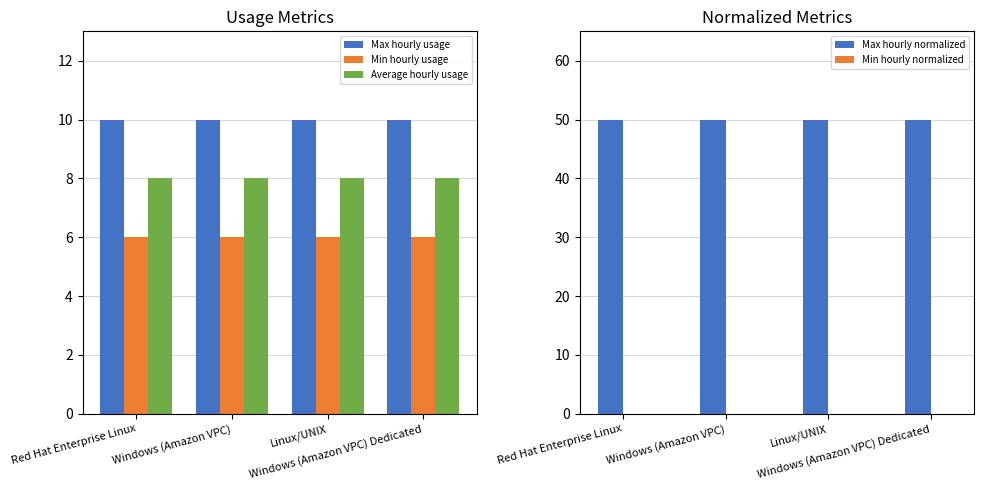

What are all the series names shown in the legend?

Max hourly usage, Min hourly usage, Average hourly usage, Max hourly normalized, Min hourly normalized